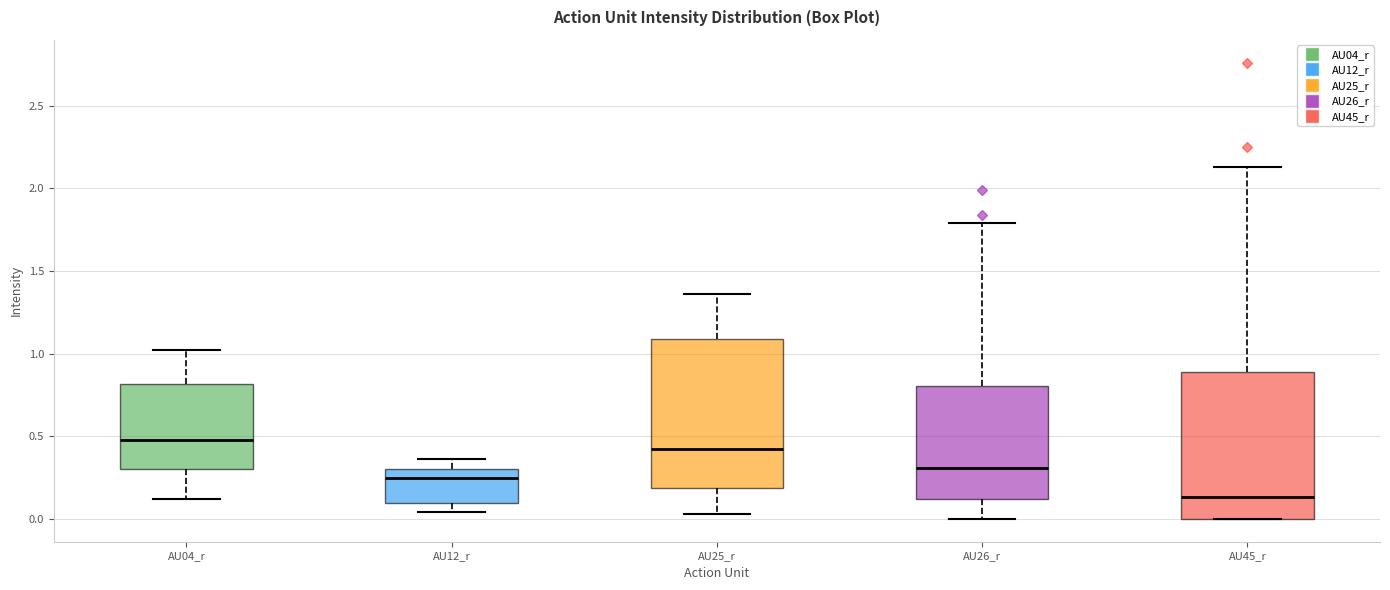

Which box's median line is the highest?

AU04_r